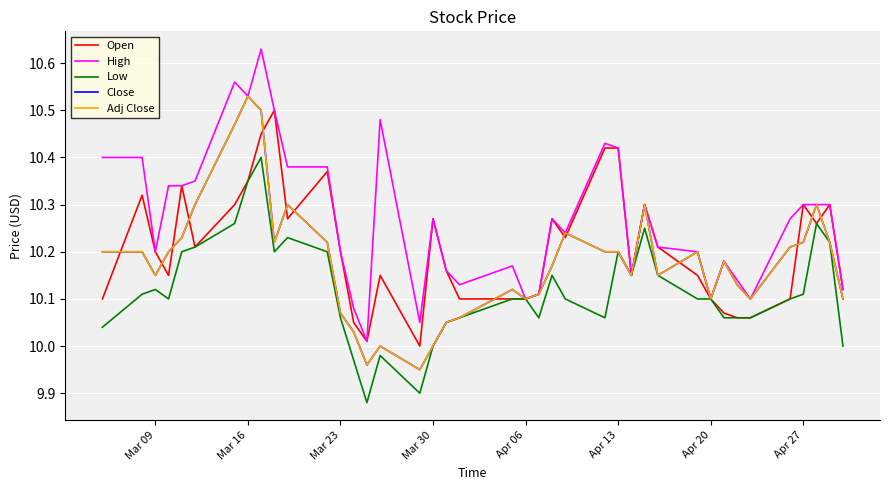

At which category does Low reach its first local peak?

Mar 09